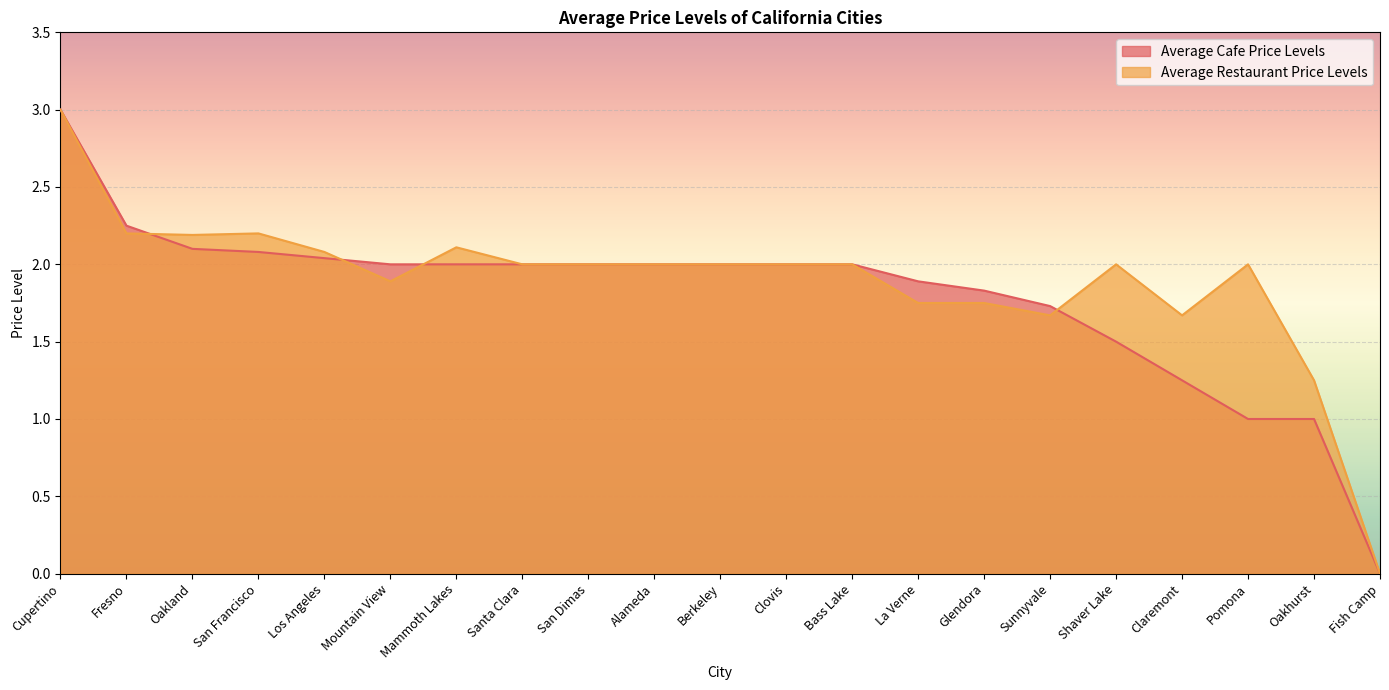

How many data points in Average Restaurant Price Levels are less than 2?

7